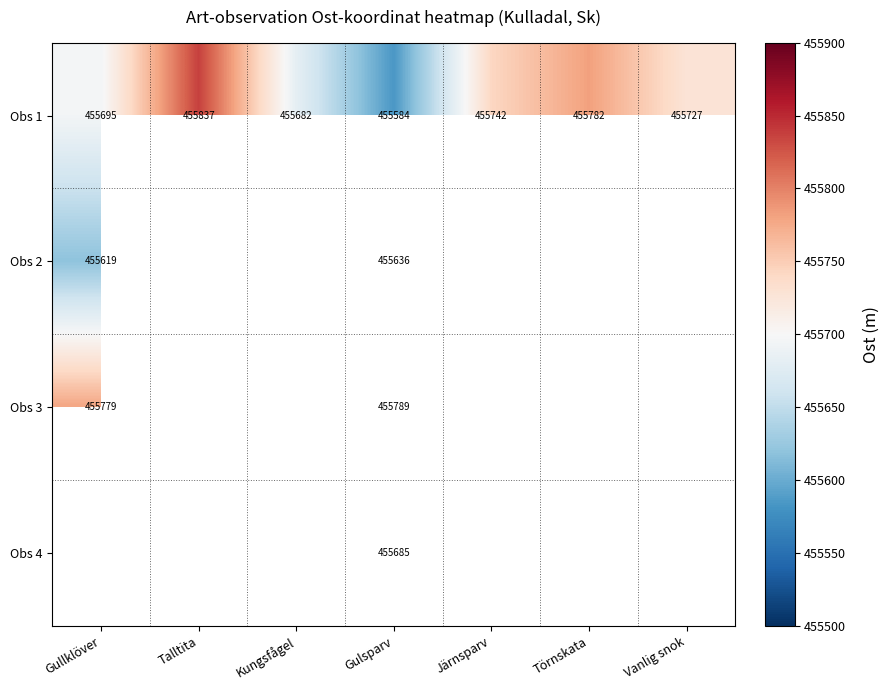

Which has a higher value, Vanlig snok or Gulsparv?

Vanlig snok